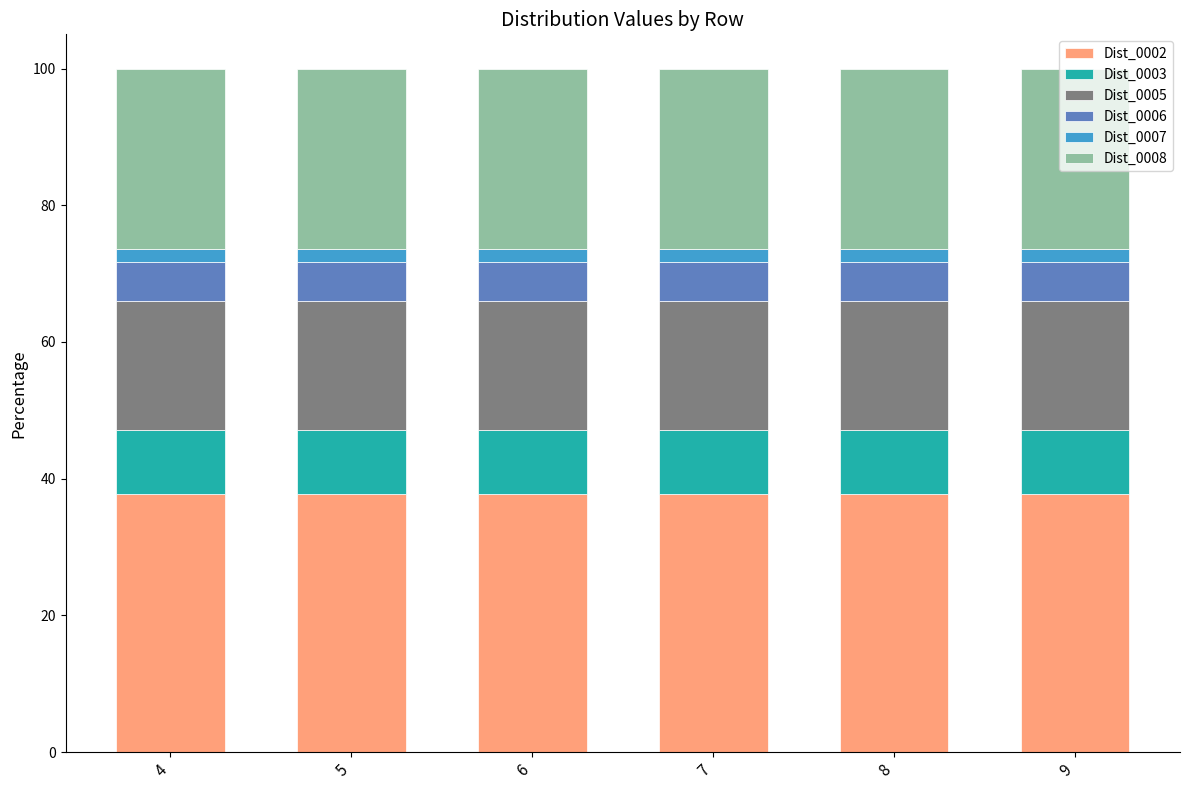

True or false: Dist_0002 has a value of 37.7 at 7.

True